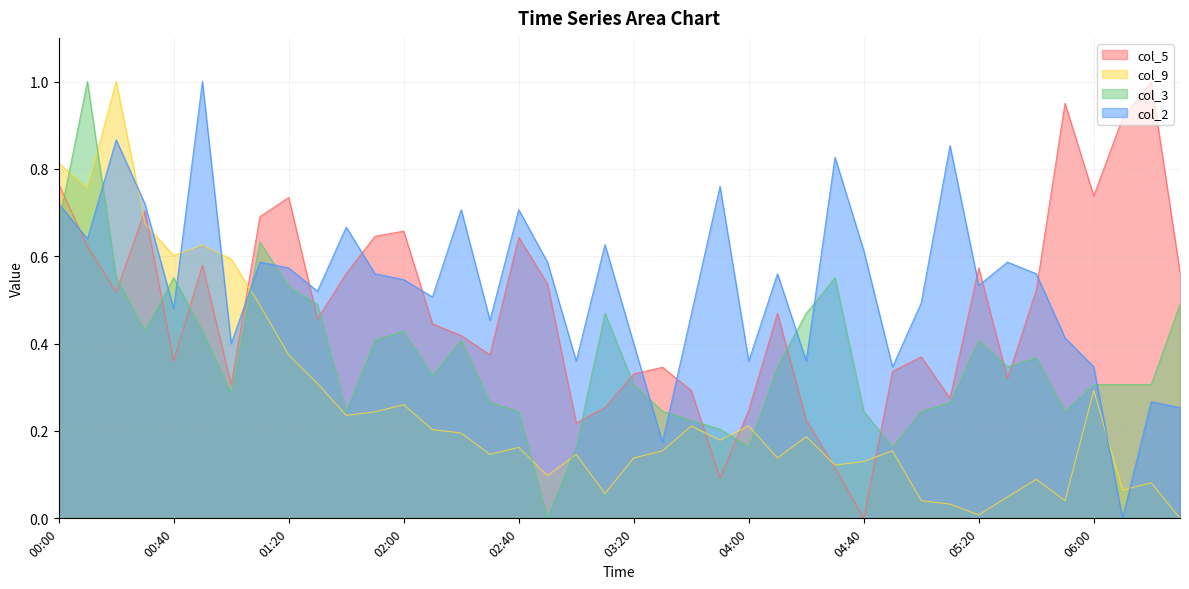

What is the value of the col_5 point at the 11th from the left?

0.6